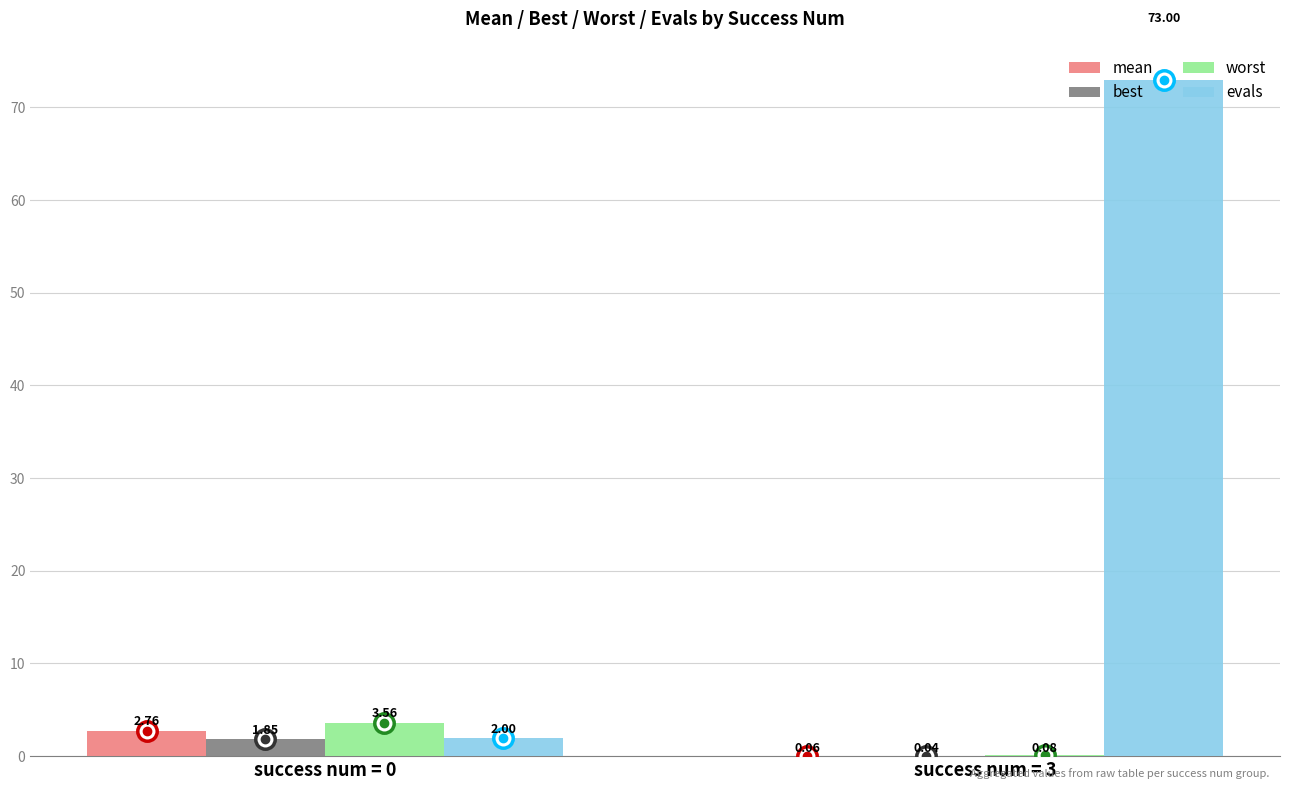

Is the value of evals at success num = 3 greater than the value of worst at success num = 3?

Yes